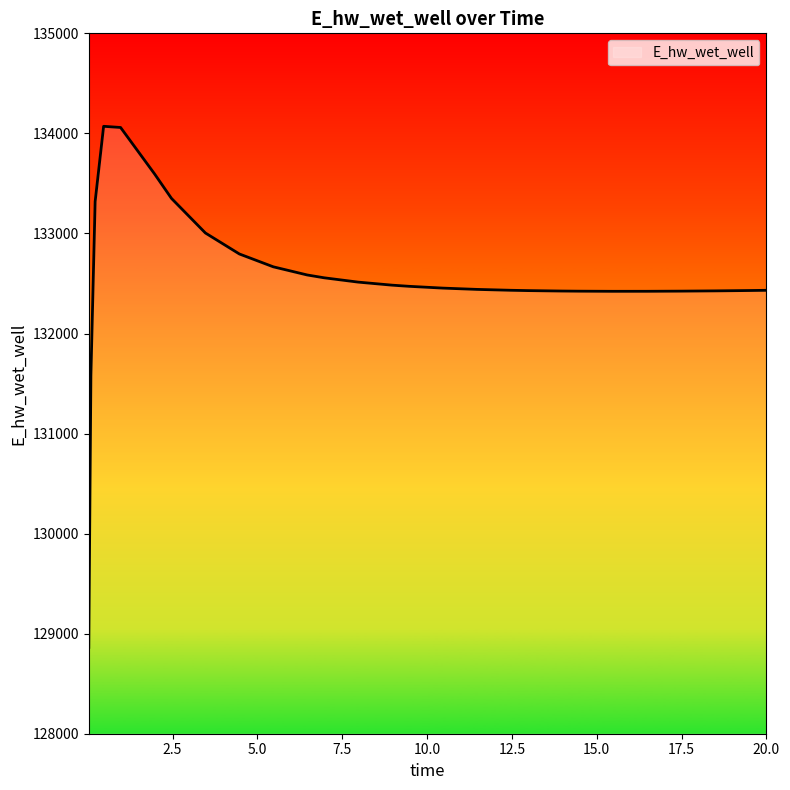

How many distinct data groups are displayed?

1